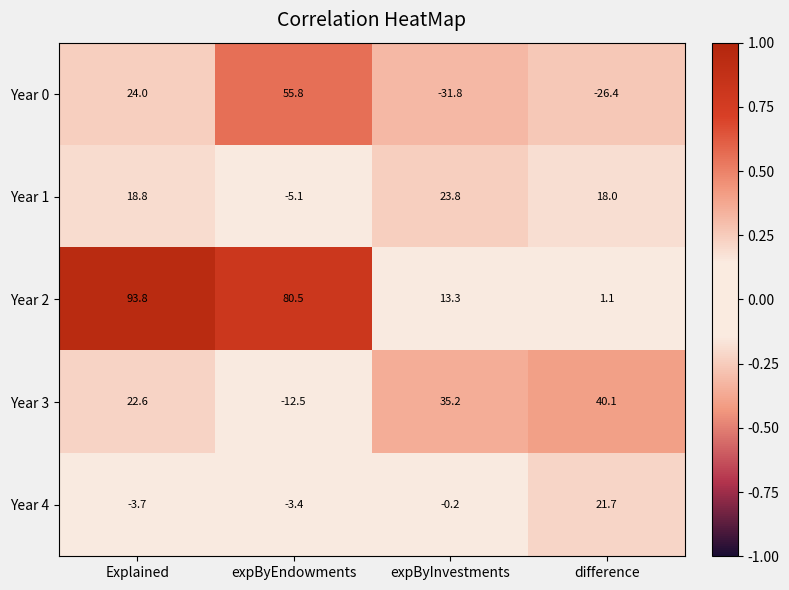

At Explained, list the series in order from largest to smallest.

Year 2, Year 0, Year 3, Year 1, Year 4